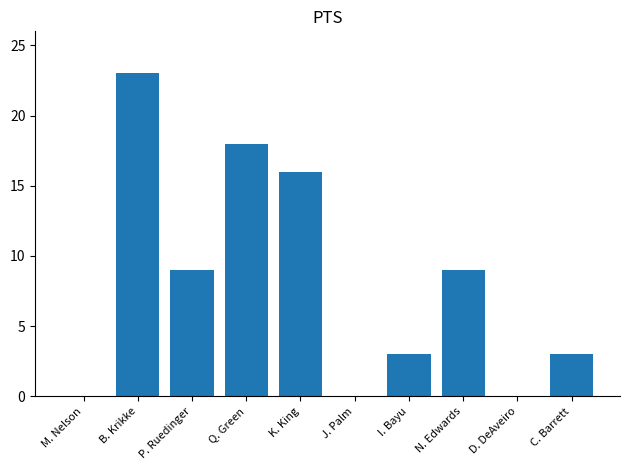

What is the sum of all values?

81